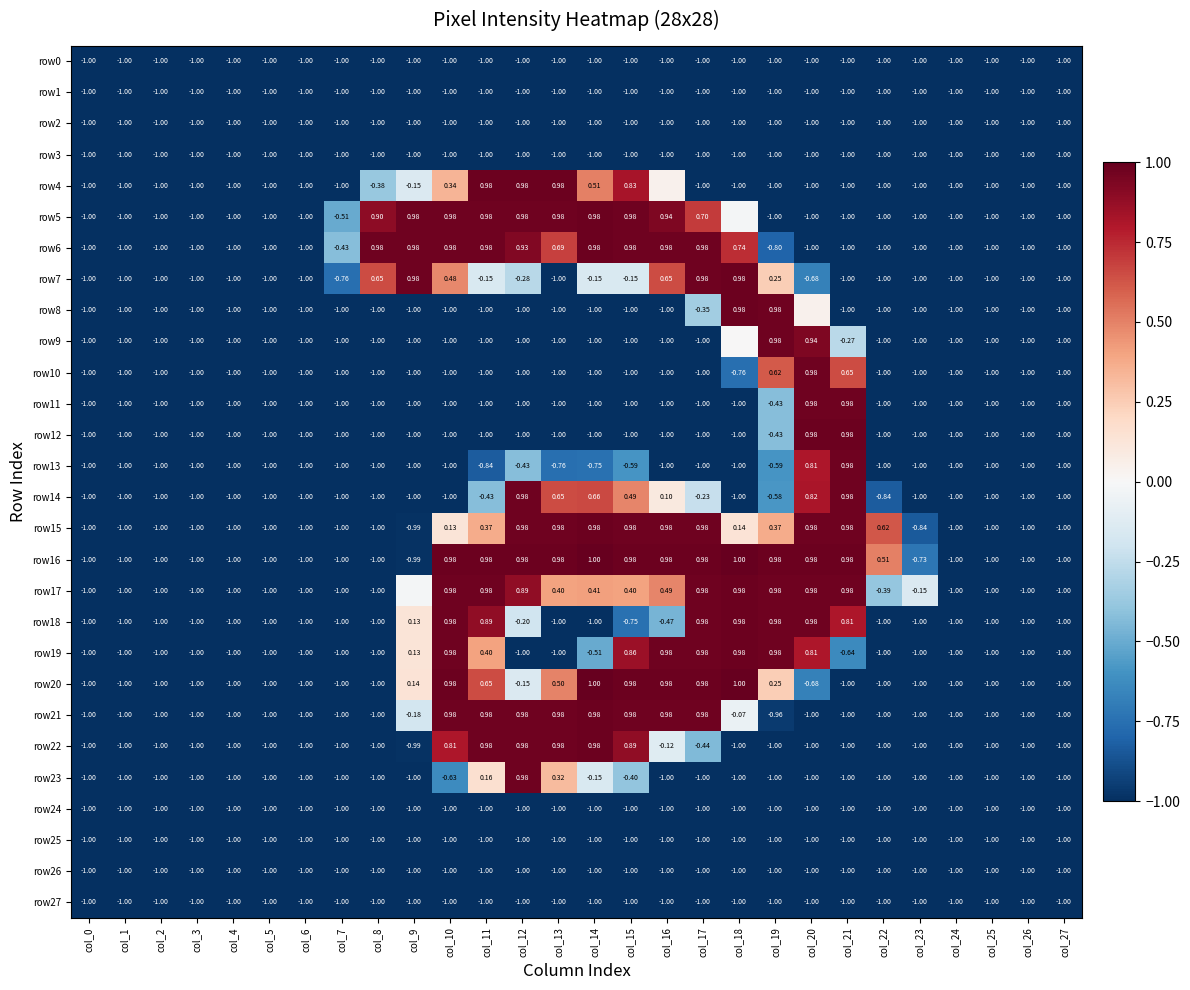

What value does the row25 series have at col_27?

-1.0